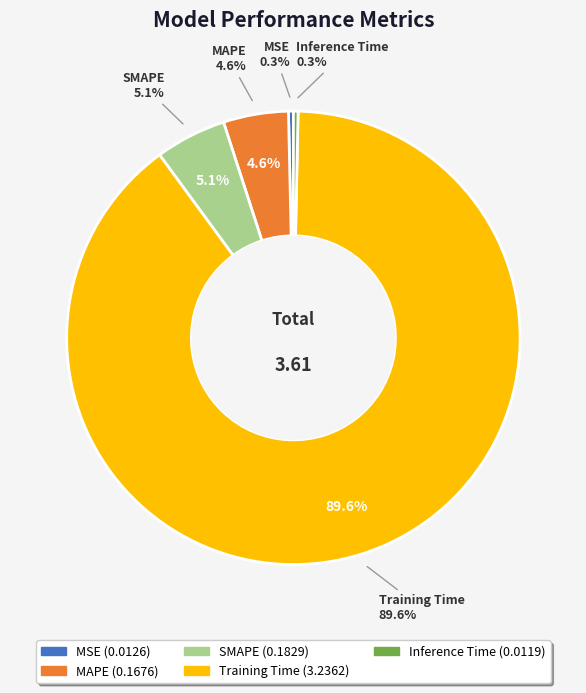

Rank the categories by value from highest to lowest.

Training Time, SMAPE, MAPE, MSE, Inference Time